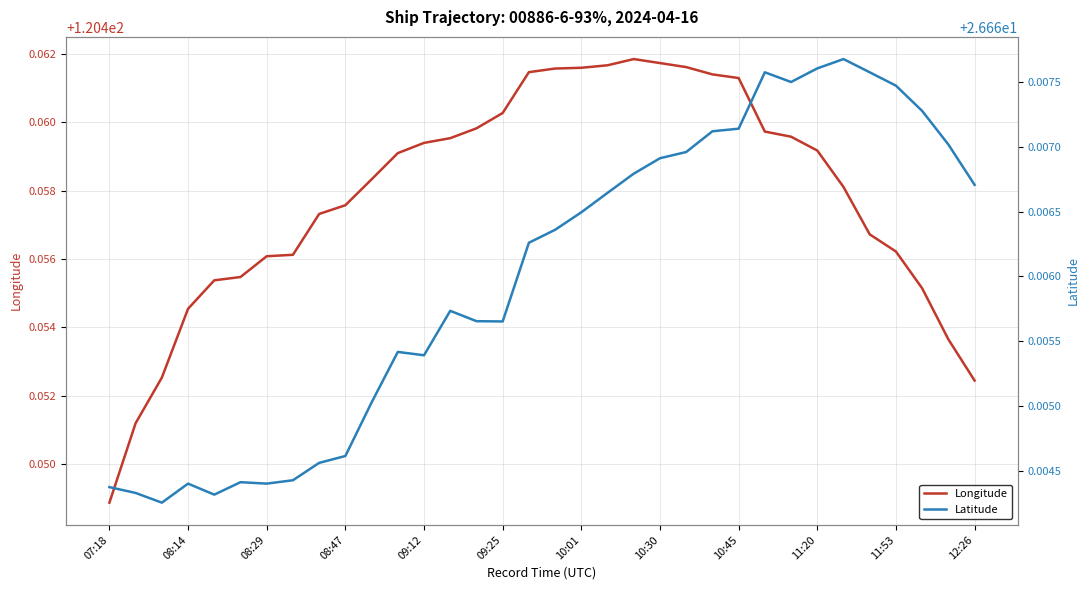

At which label does Longitude reach its minimum?

07:18